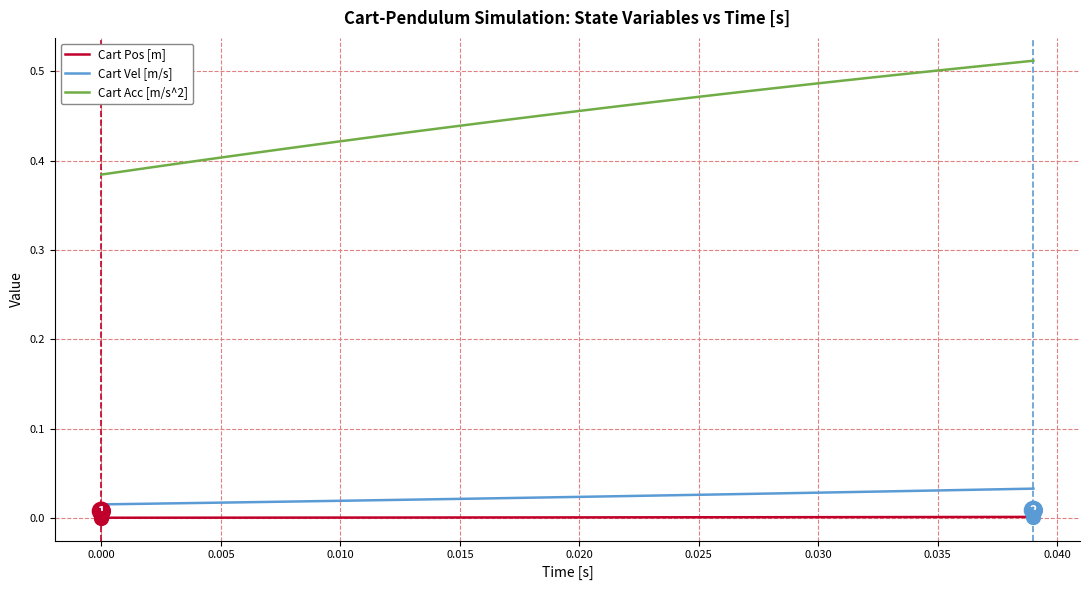

True or false: Cart Pos [m] and Cart Vel [m/s] cross at least once.

False